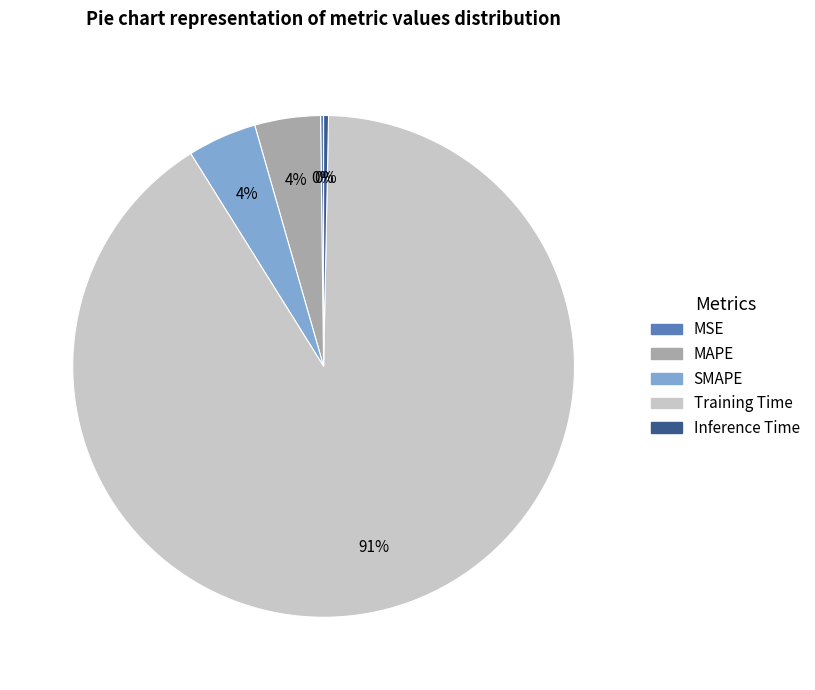

Which category accounts for the majority?

Training Time